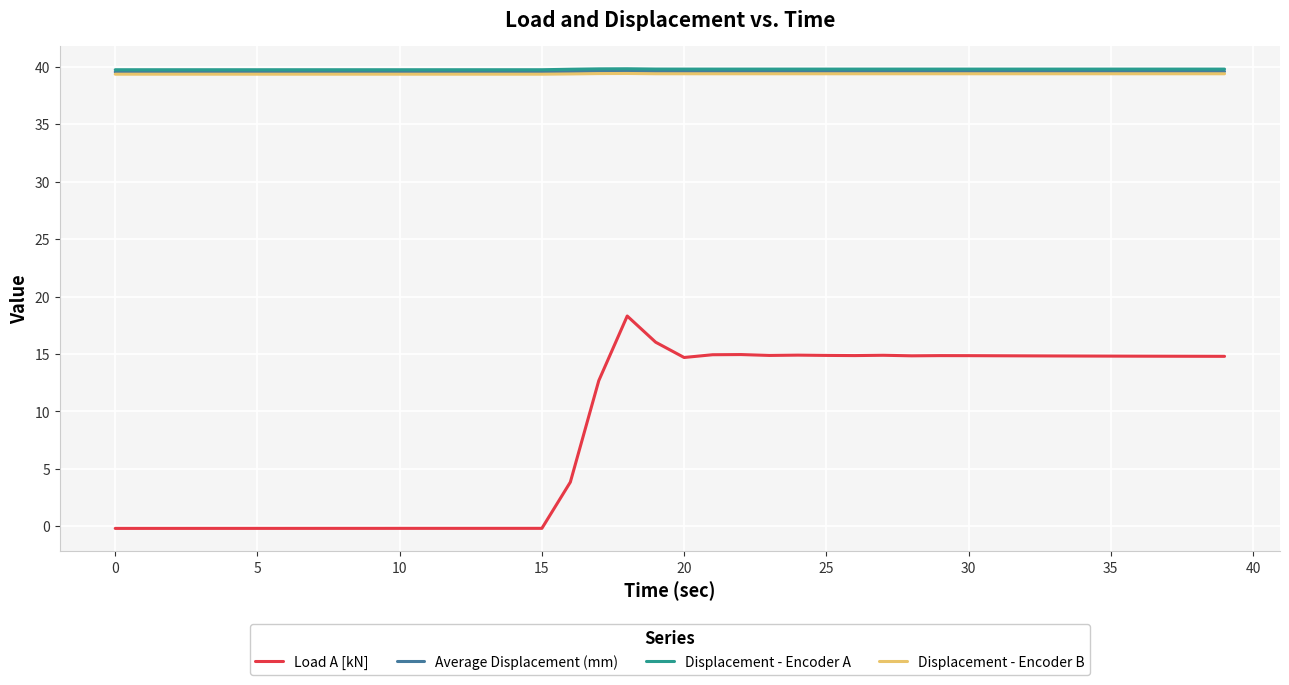

What are all the series names shown in the legend?

Load A [kN], Average Displacement (mm), Displacement - Encoder A, Displacement - Encoder B